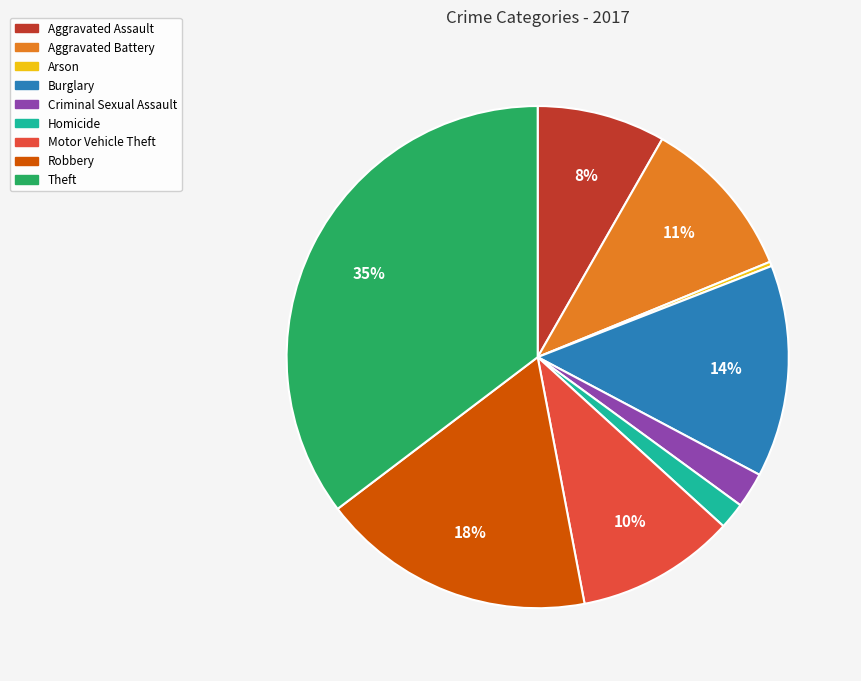

What percentage is the Burglary slice, to the nearest percent?

14%